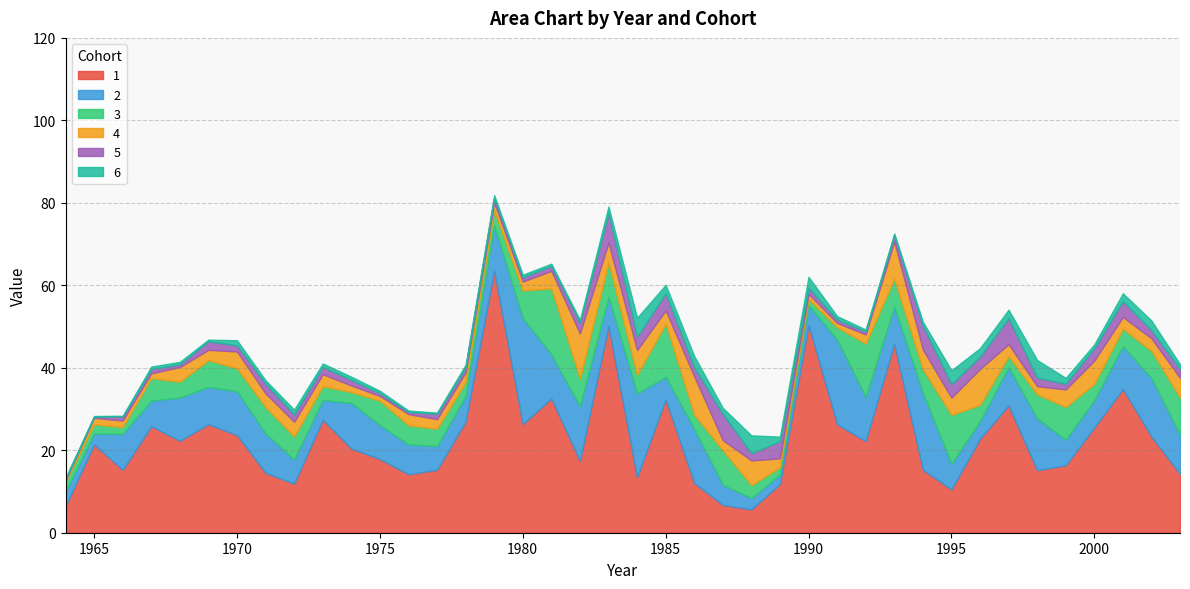

Where is the first local minimum for 2?

1965